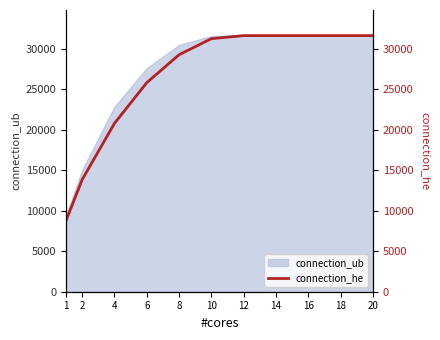

What is the lowest value of the connection_ub series?

9457